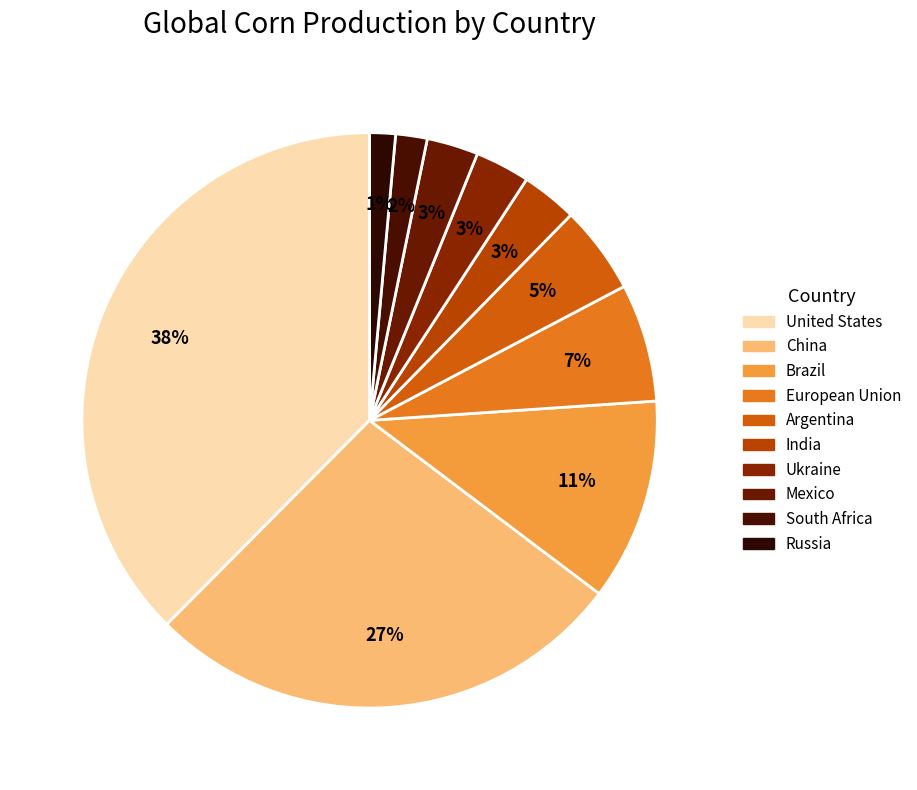

What percentage is the Mexico slice, to the nearest percent?

3%